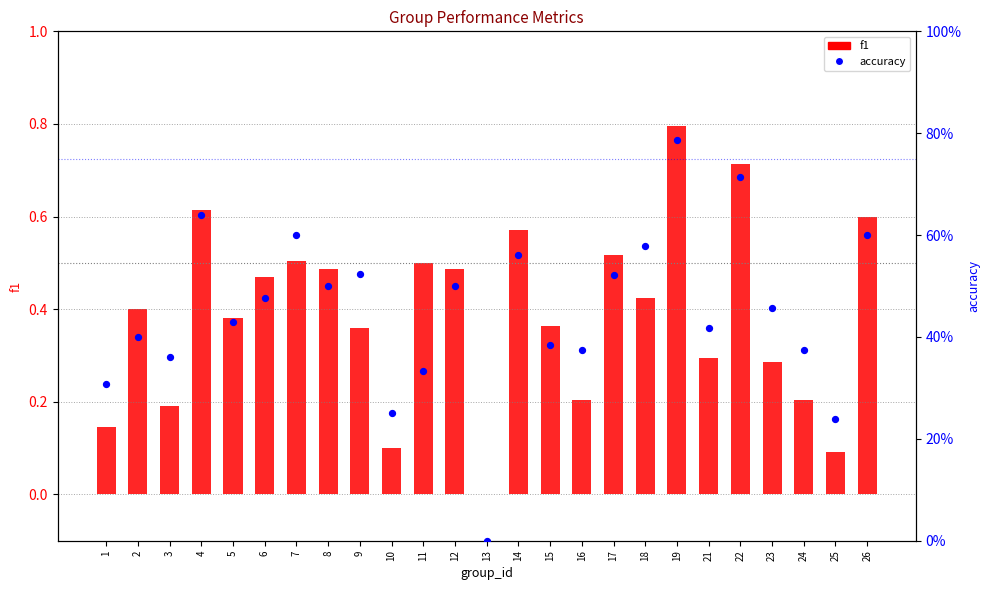

At how many categories does at least one series exceed 0?

24